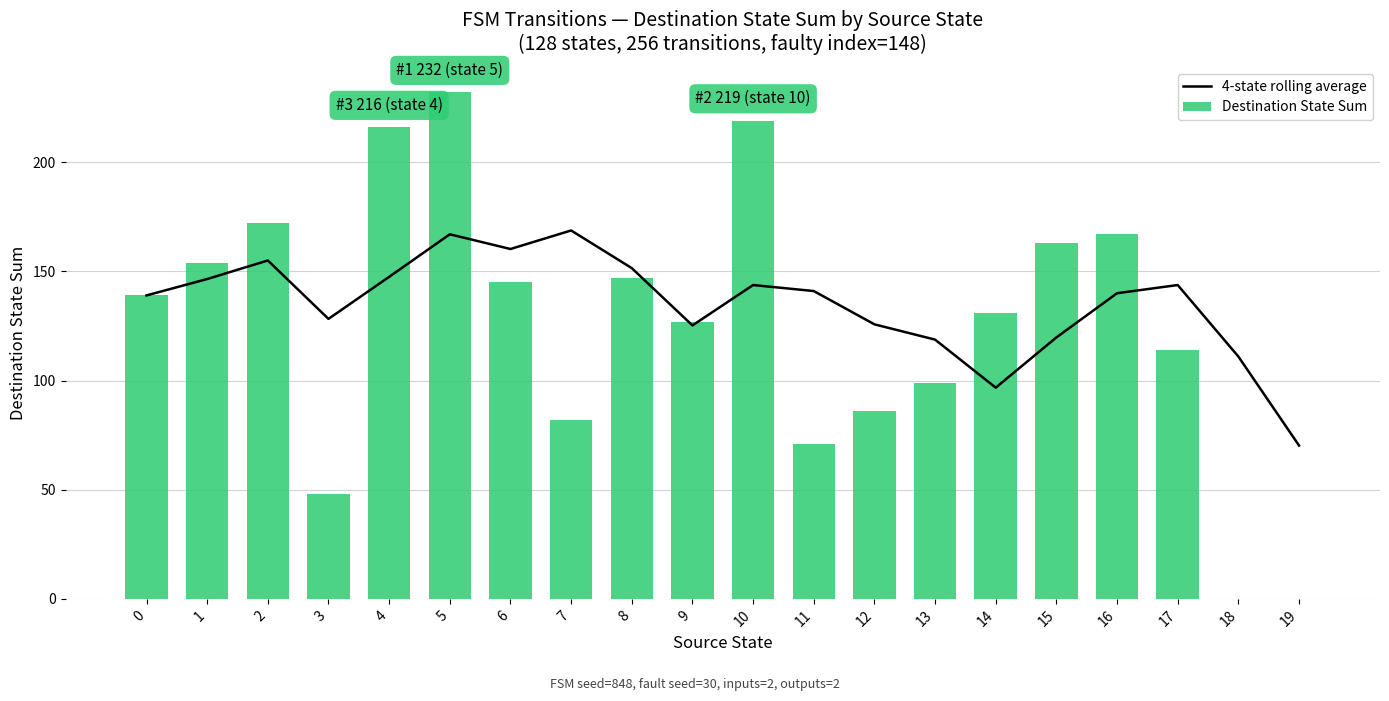

Rank the series by their maximum value, from lowest to highest.

4-state rolling average, Destination State Sum